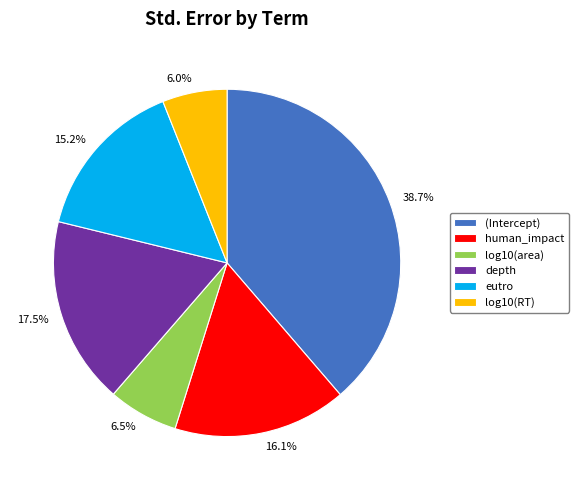

Is there any slice that represents more than half of the pie?

No